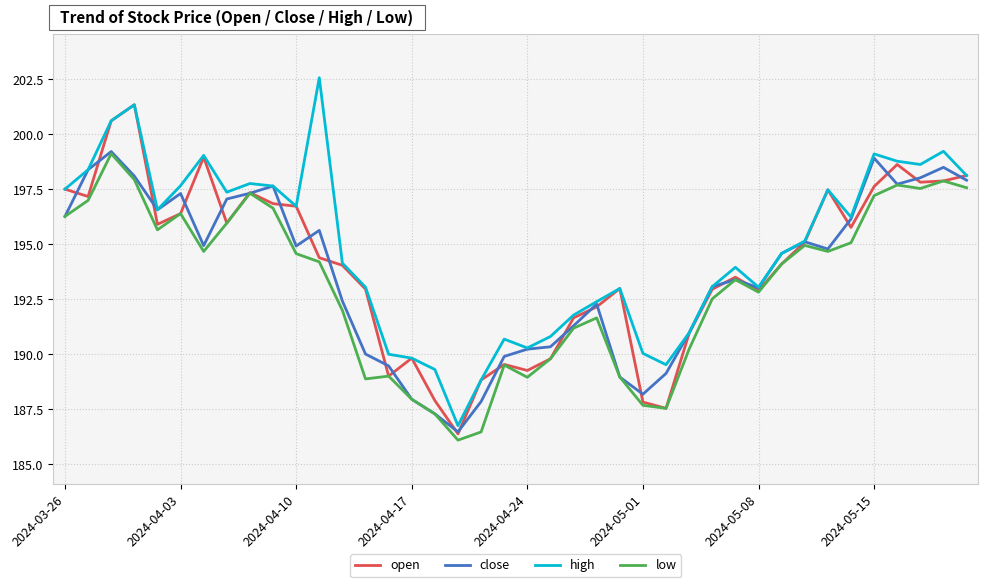

Rank the series by their average value, from lowest to highest.

low, close, open, high